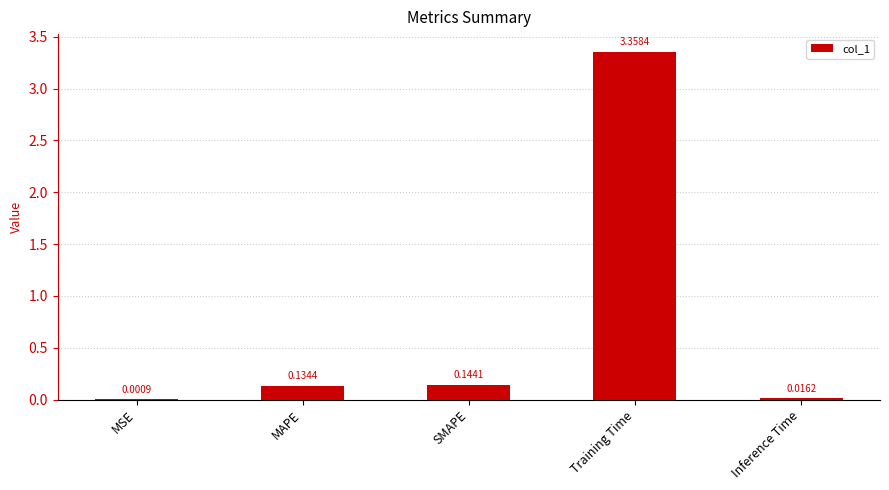

What is the sum of all values?

3.7